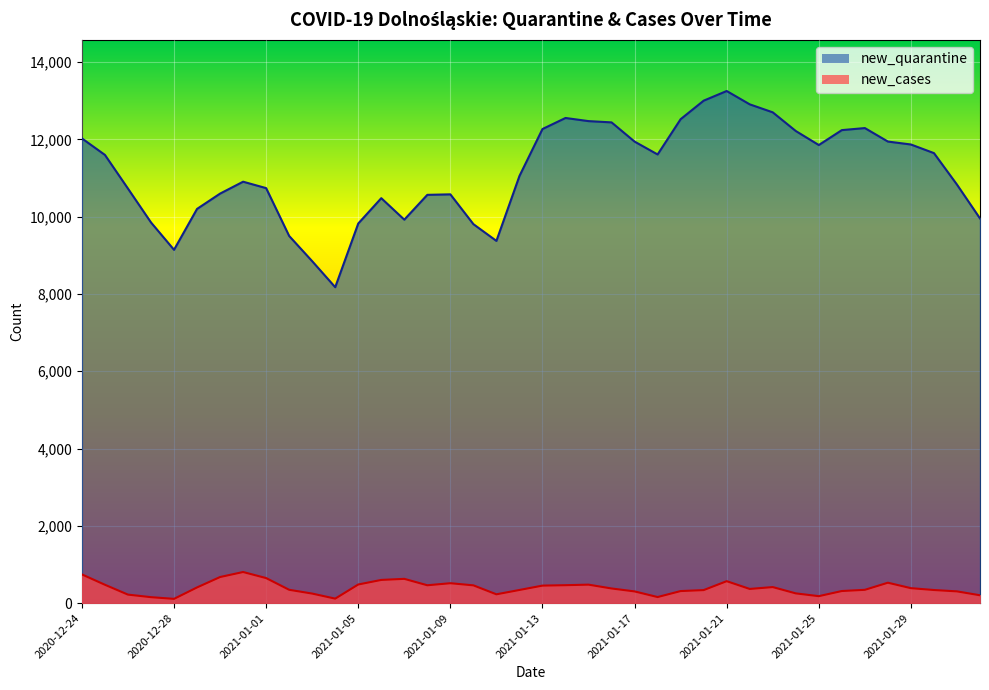

True or false: new_cases and new_quarantine intersect in this chart.

False